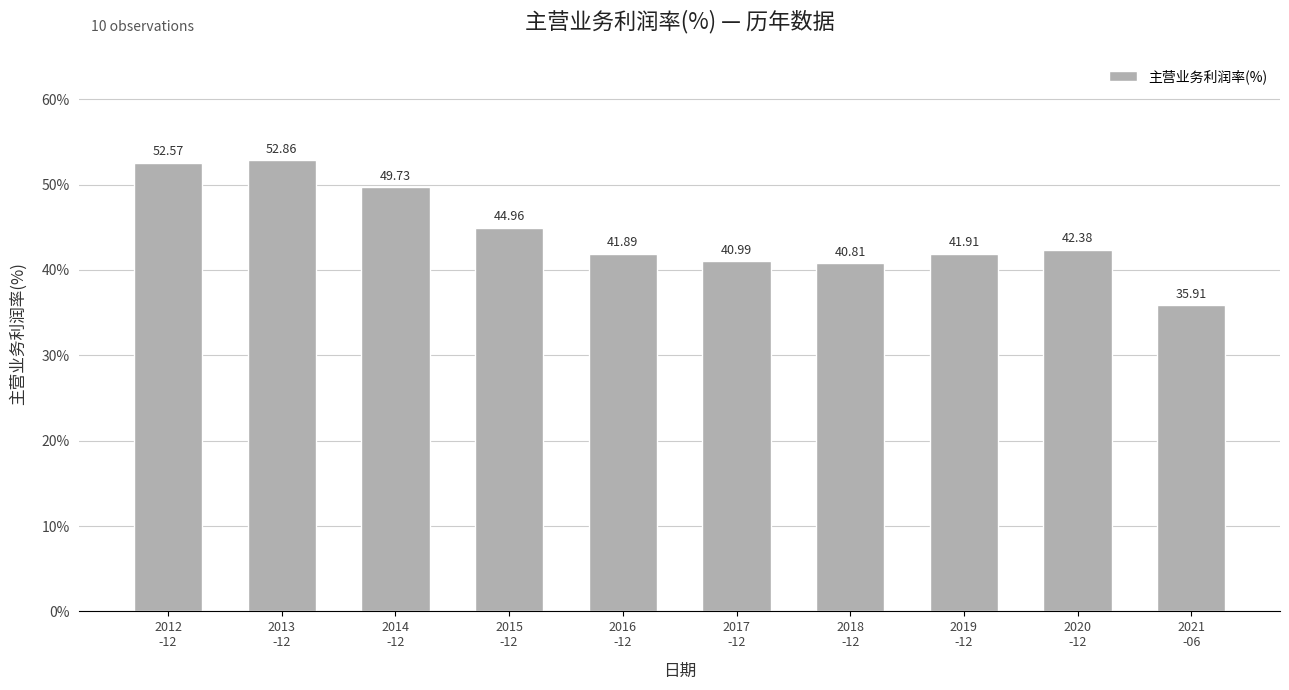

Which has a higher value, 2014
-12 or 2017
-12?

2014
-12